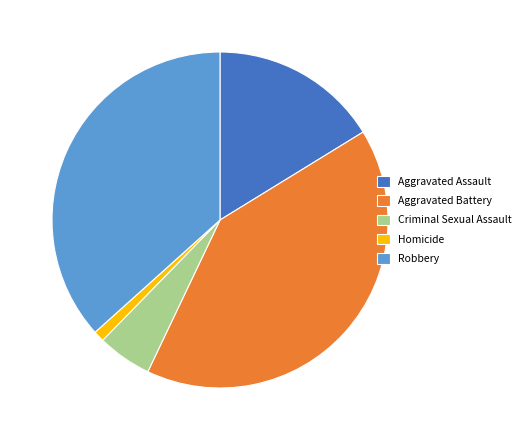

Is it true that Homicide is 12% of the pie?

False